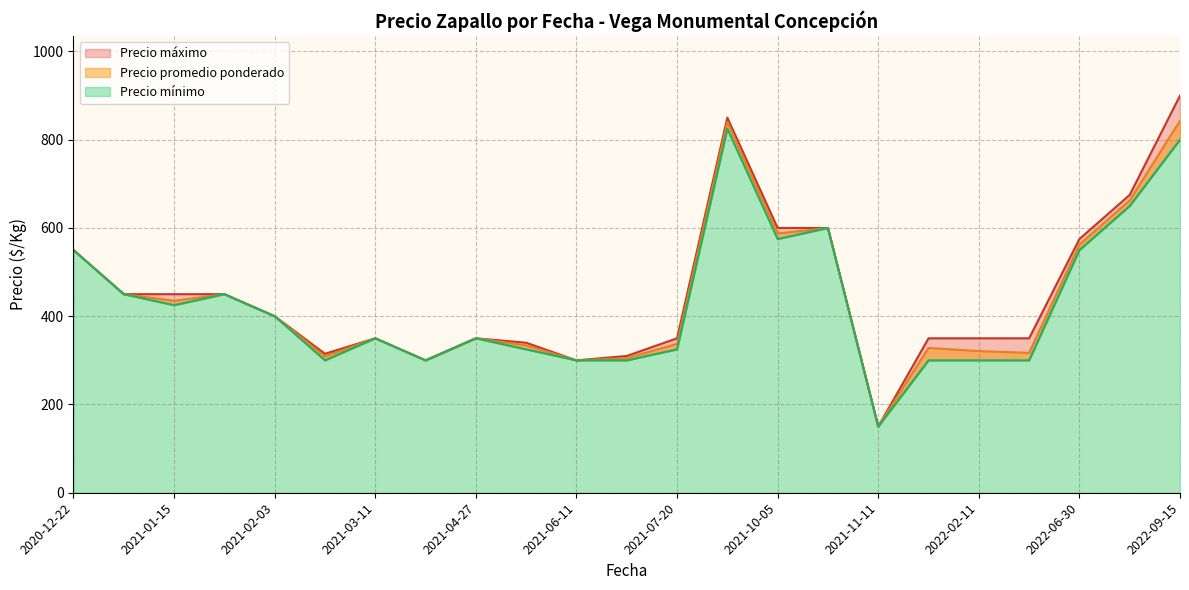

At 2021-06-04, list the series in order from smallest to largest.

Precio mínimo, Precio promedio ponderado, Precio máximo